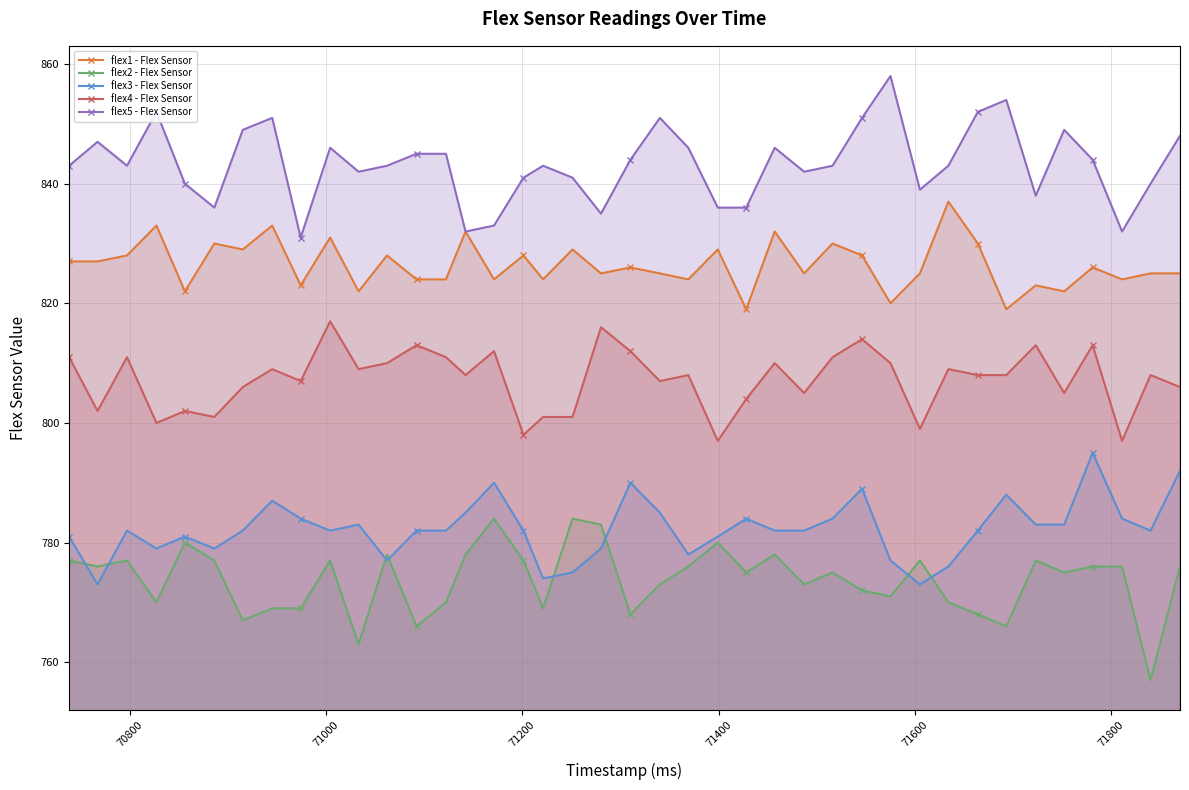

In flex2 - Flex Sensor, how many points are lower than both neighbors (excluding endpoints)?

13